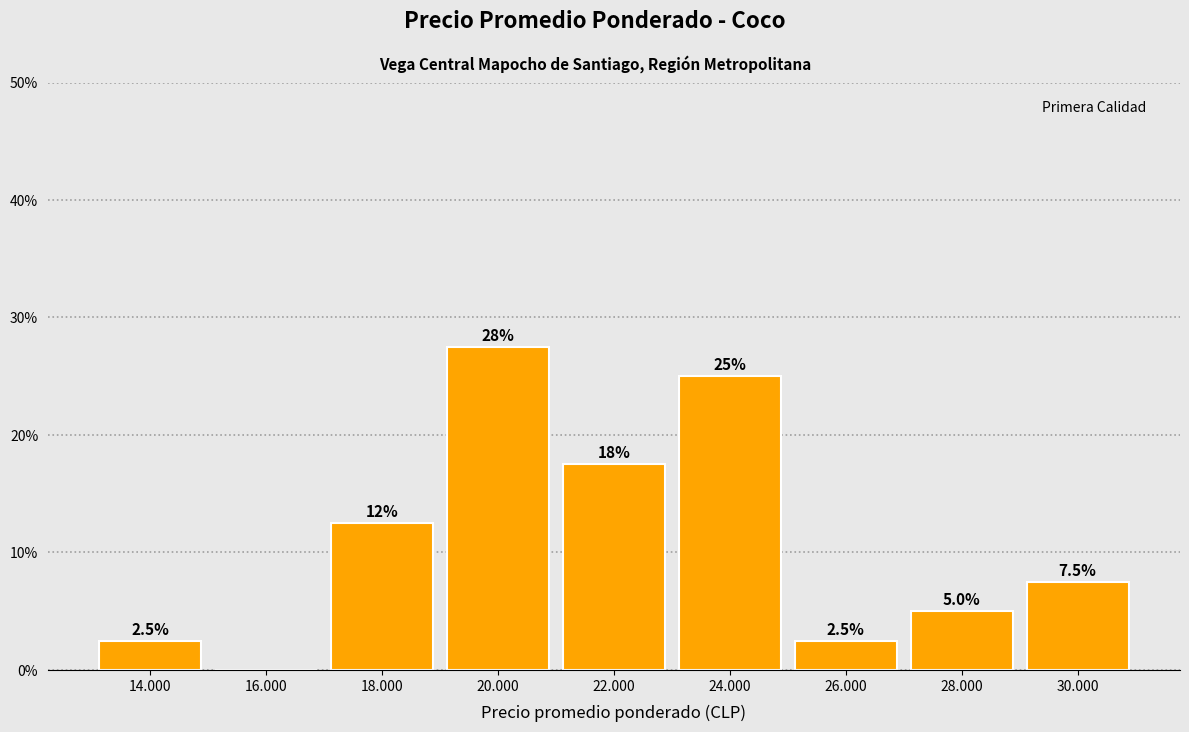

Reading left to right, extract all data points from this chart.

14.000=2.5	16.000=0.0	18.000=12.5	20.000=27.5	22.000=17.5	24.000=25.0	26.000=2.5	28.000=5.0	30.000=7.5